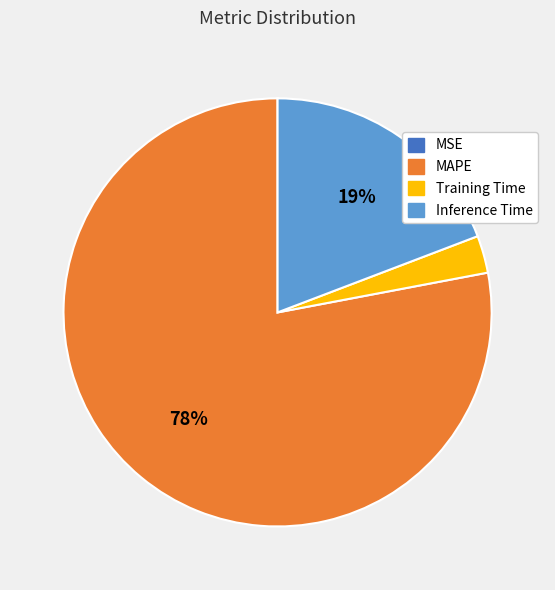

Which slice is the largest?

MAPE